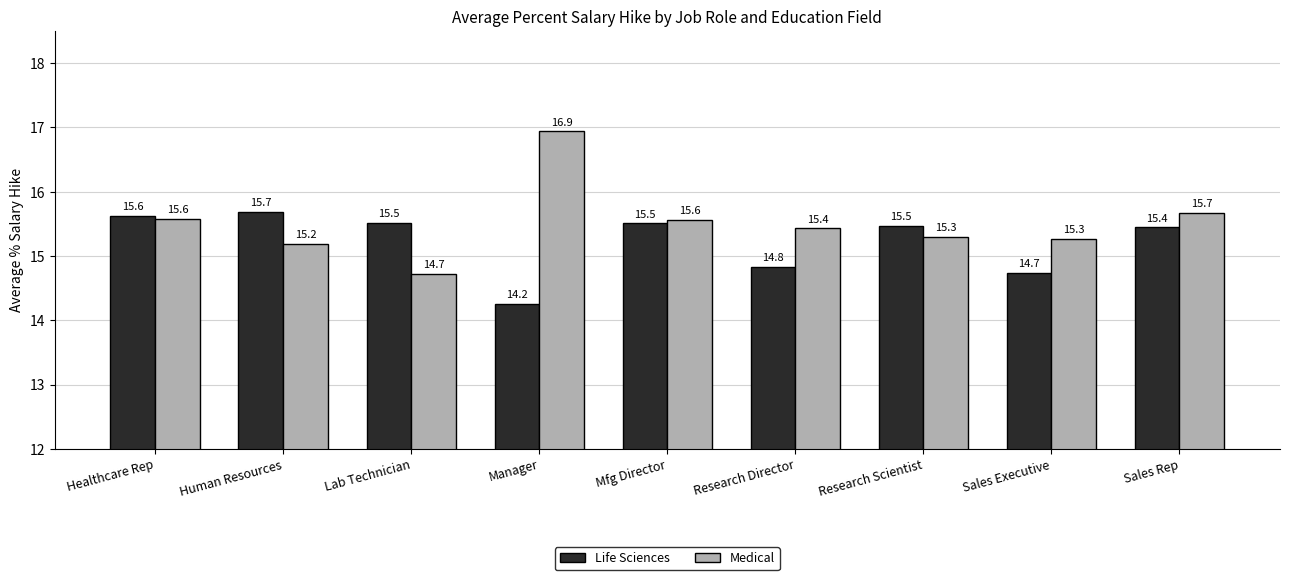

True or false: Life Sciences has a value of 14.7 at Sales Executive.

True